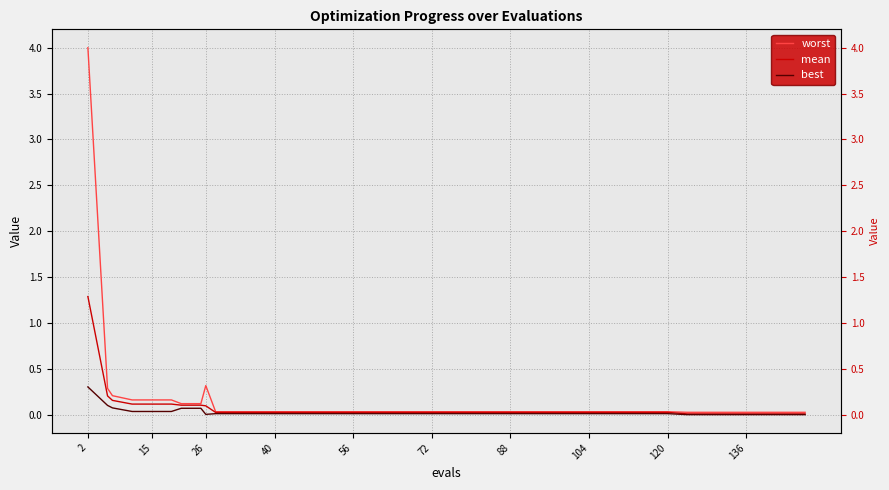

How many interior local valleys does the best series have?

1